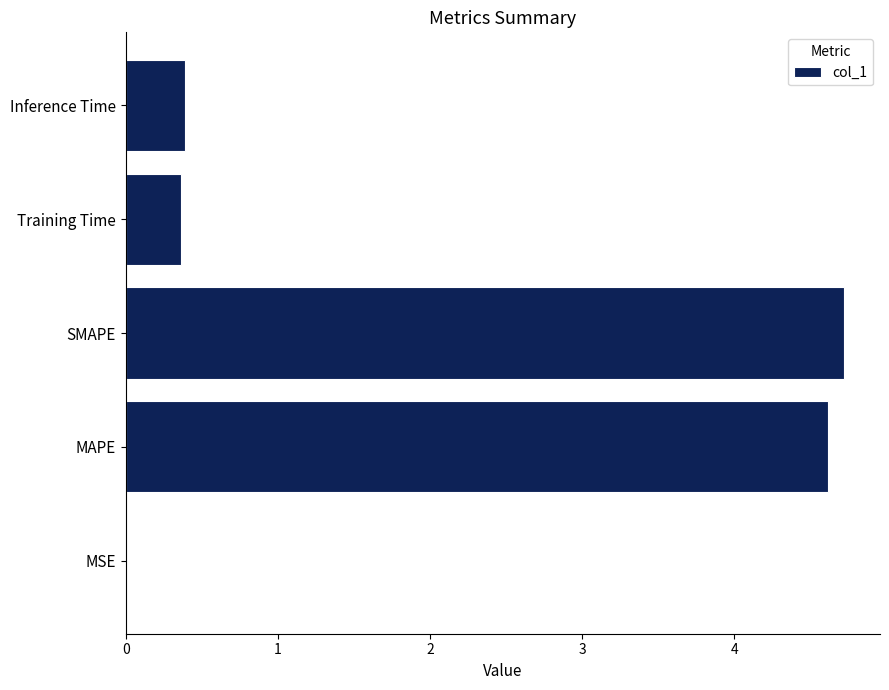

True or false: the data shows 0.4 at Training Time.

True